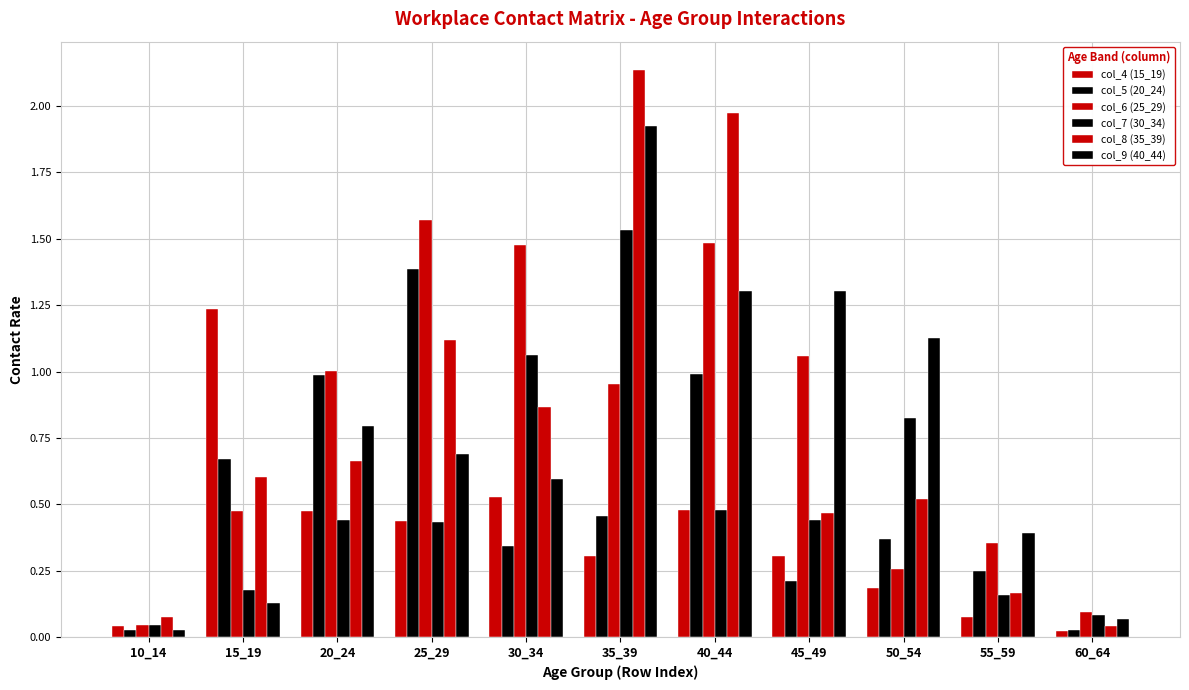

Rank the series at 30_34 from highest to lowest value.

col_6 (25_29), col_7 (30_34), col_8 (35_39), col_9 (40_44), col_4 (15_19), col_5 (20_24)